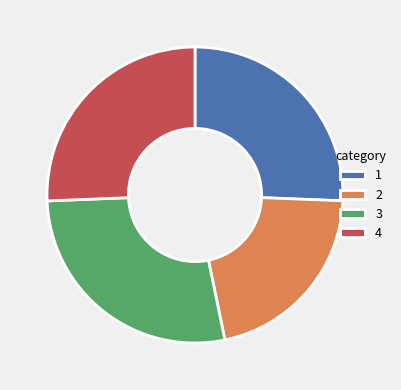

True or false: 1 accounts for 38% of the total.

False